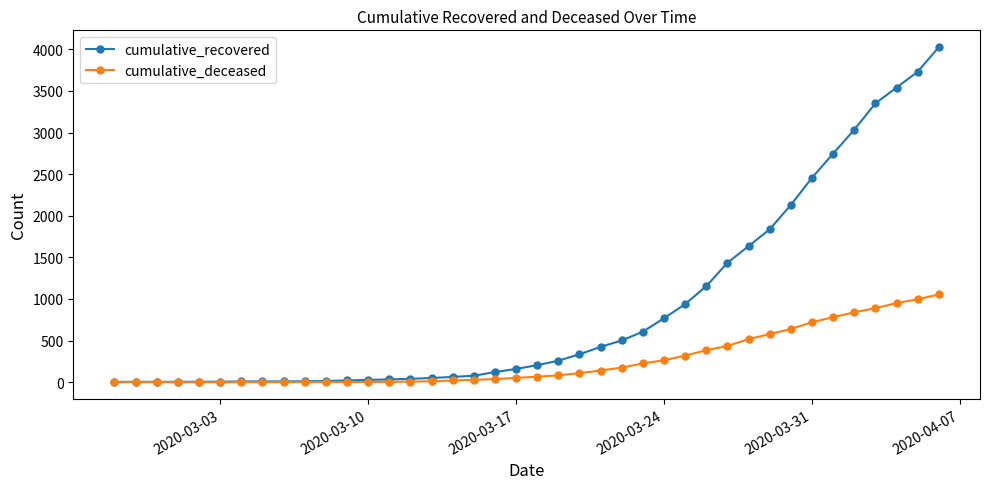

What is the average value of the cumulative_deceased series?

258